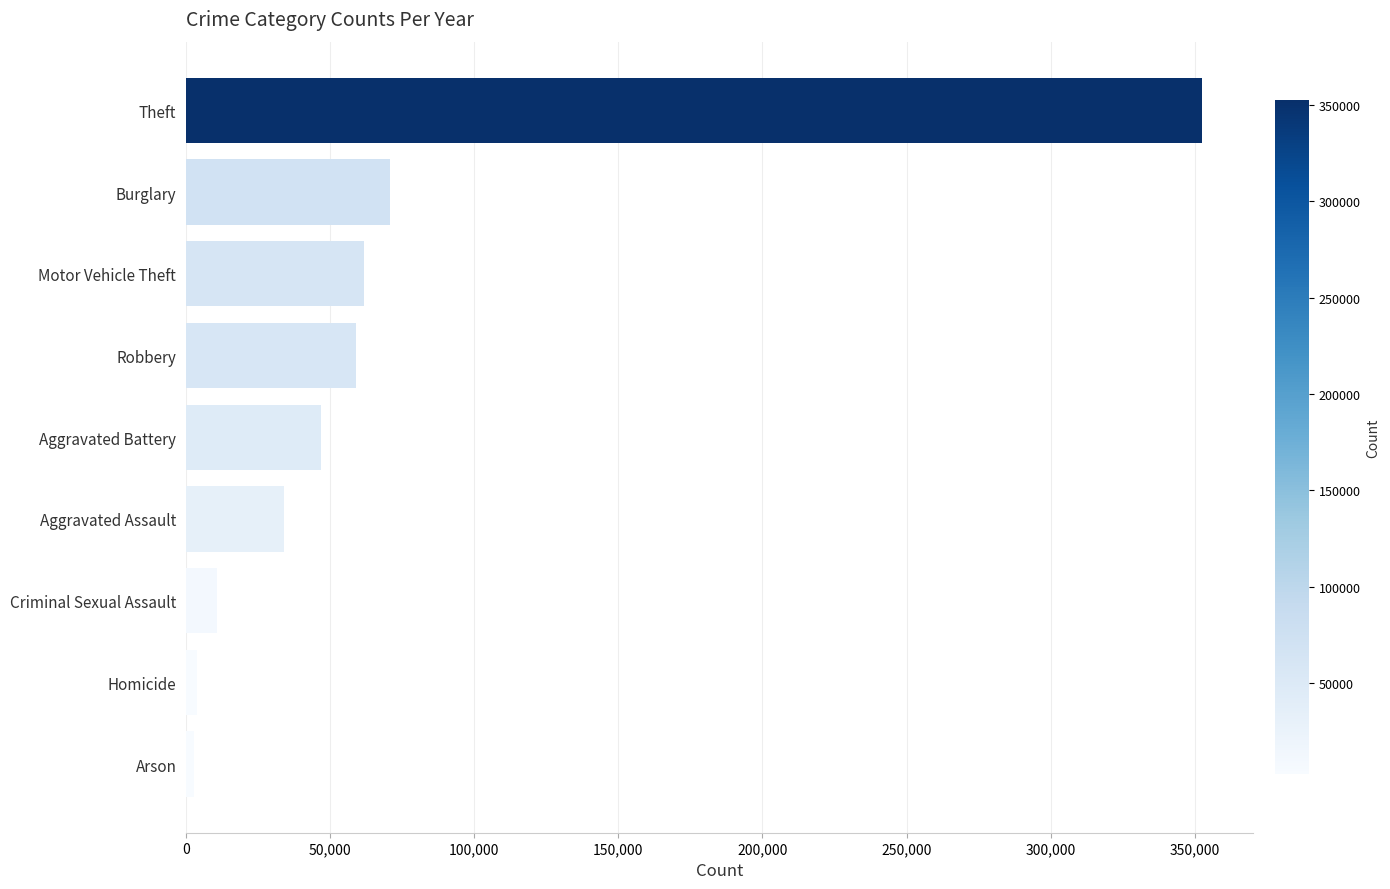

At which label is the value closest to 177595?

Burglary